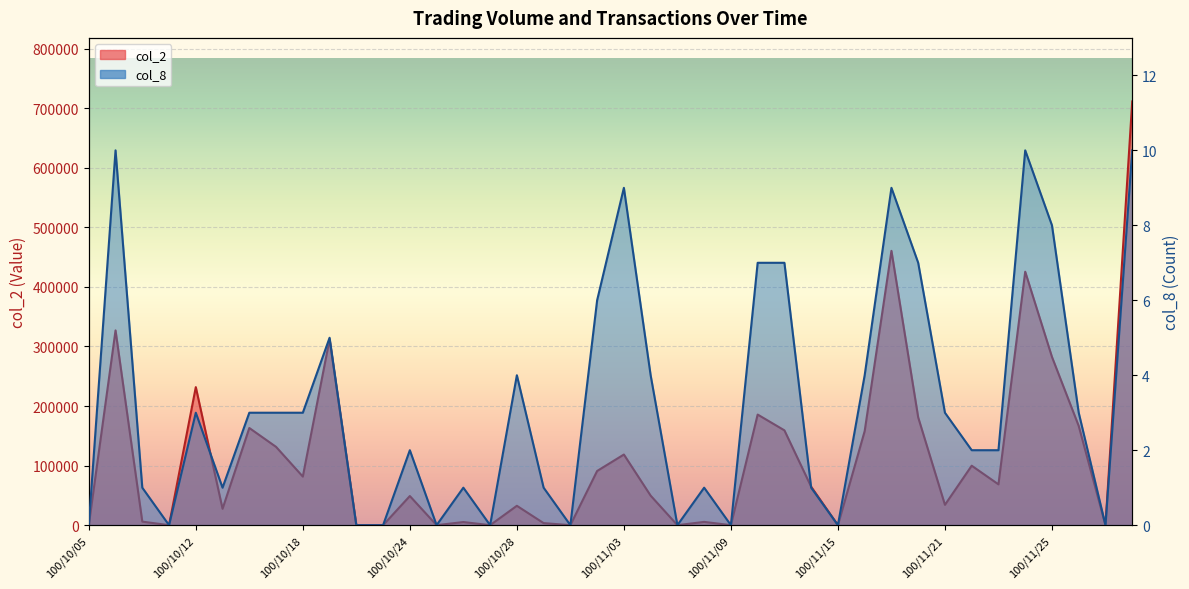

What is the difference between the second highest and second lowest values in the col_8 series?

10